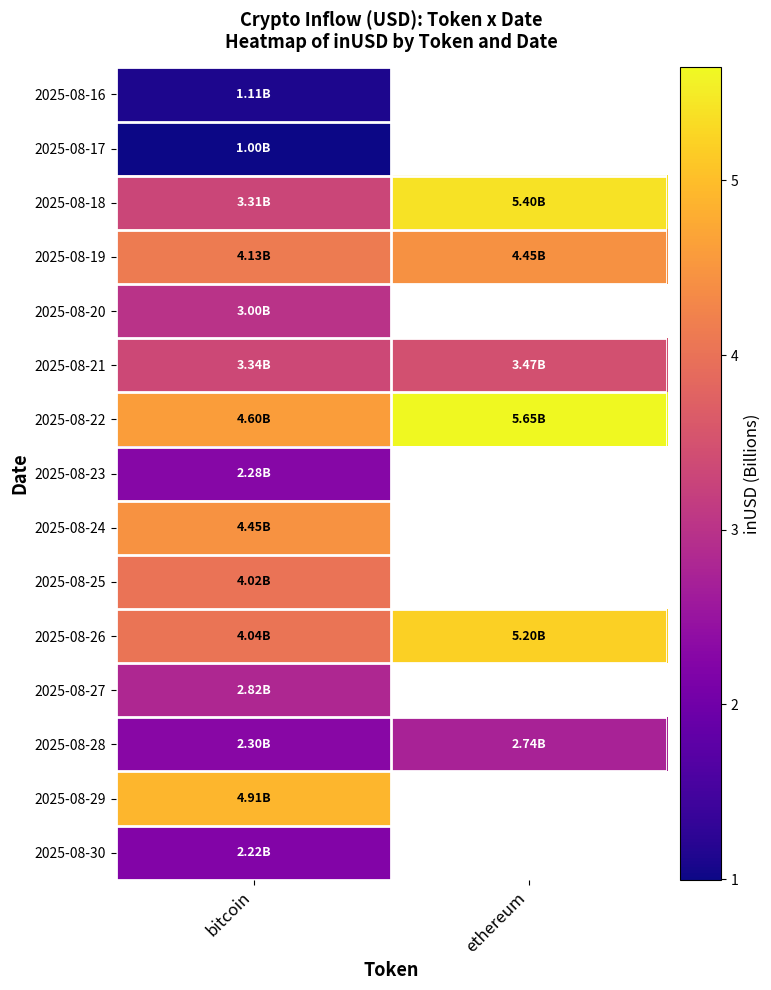

The value of 2025-08-19 at ethereum is 4.4. True or false?

True